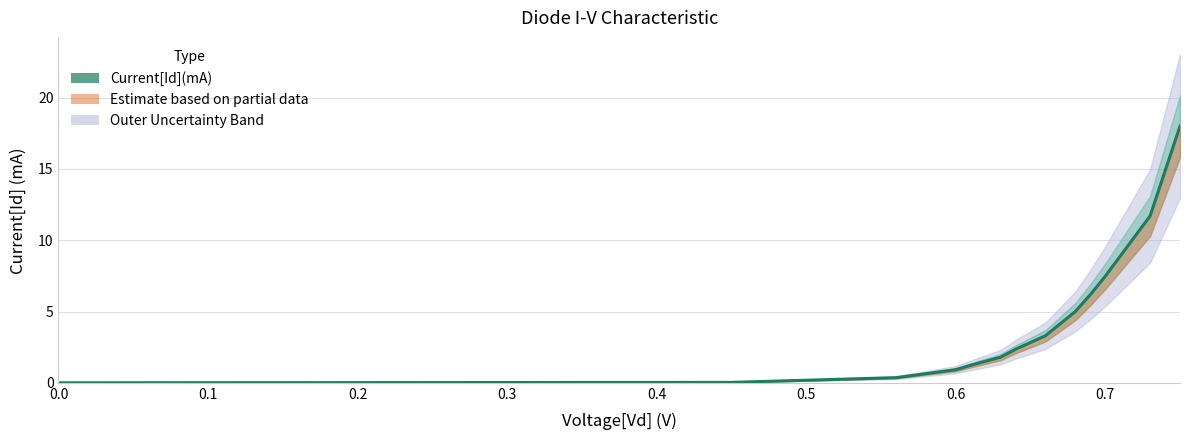

What position from the right is 0.6?

7